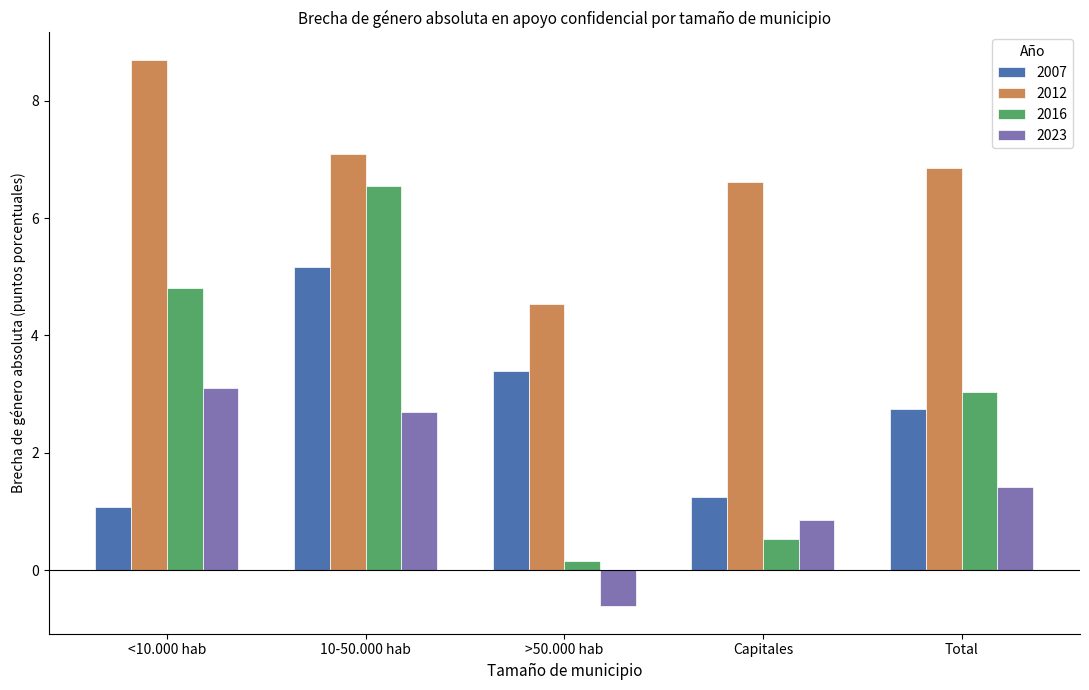

What is the spread (max minus min) of values at Capitales?

6.1